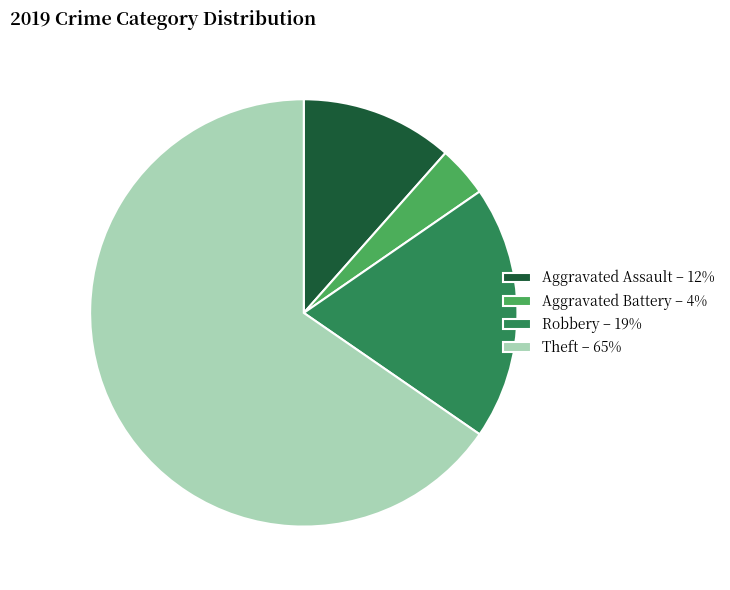

Approximately how many times larger is the value at Robbery – 19% compared to Aggravated Battery – 4%?

5.0